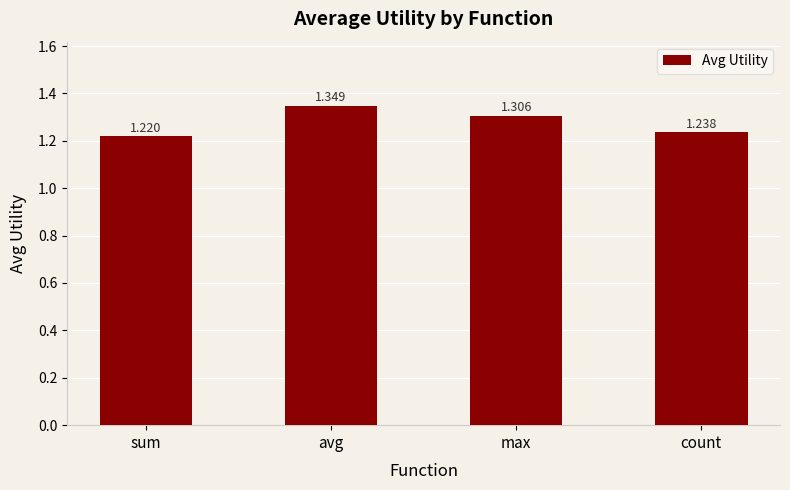

Which label corresponds to the smallest value in the chart?

sum